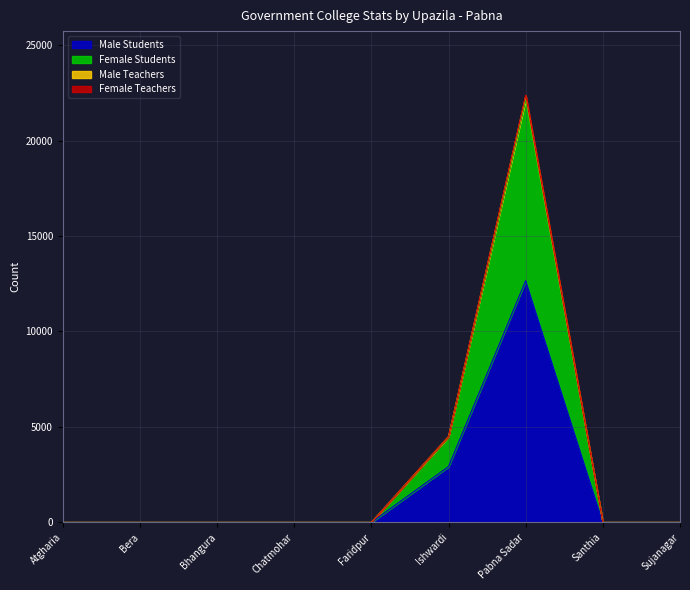

Does the chart display data point markers on the line(s)?

No